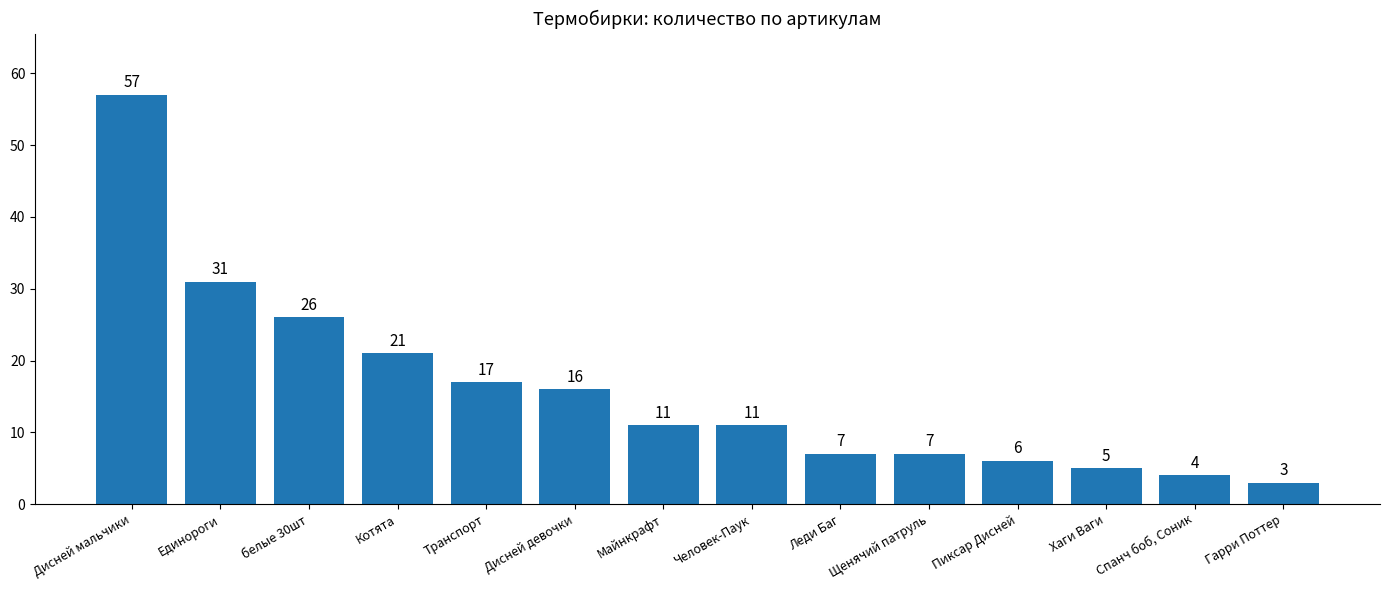

Reading left to right, what are all the values shown in this chart?

57	31	26	21	17	16	11	11	7	7	6	5	4	3